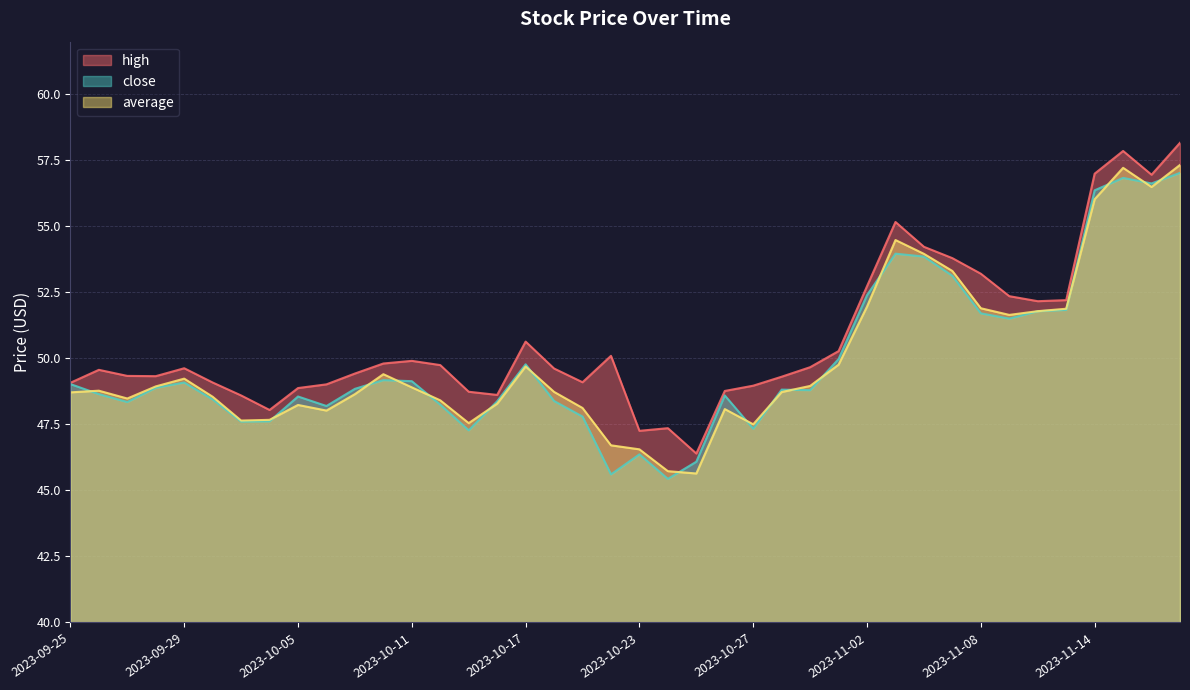

In high, how many points are lower than both neighbors (excluding endpoints)?

8